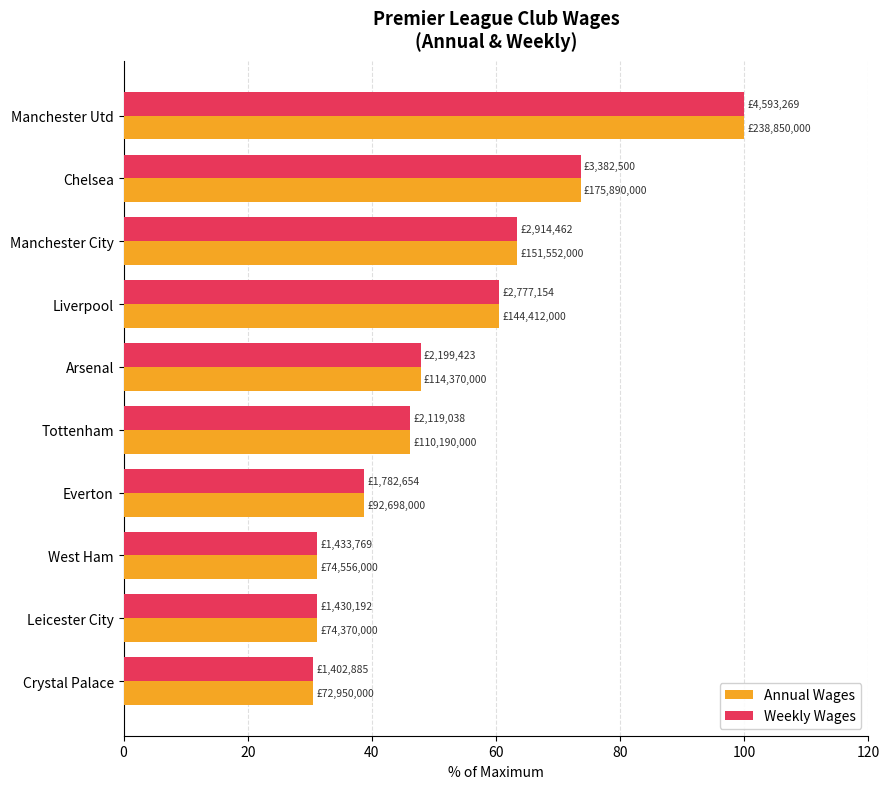

The Annual Wages series shows 100.0 at Manchester Utd. True or false?

True